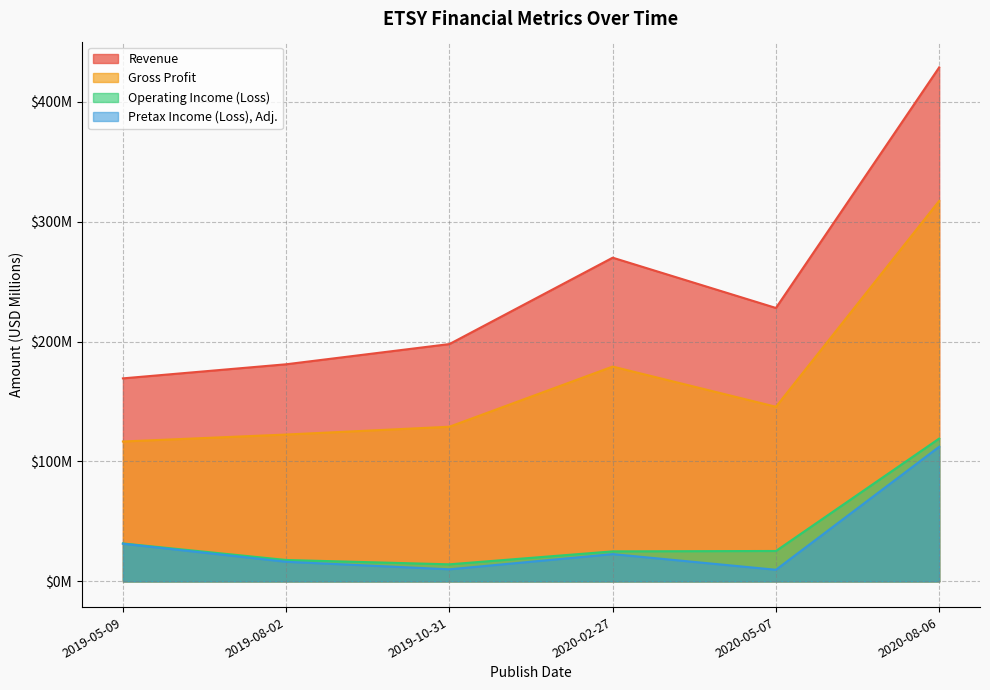

Is the value of Operating Income (Loss) at 2019-08-02 greater than the value of Gross Profit at 2019-08-02?

No